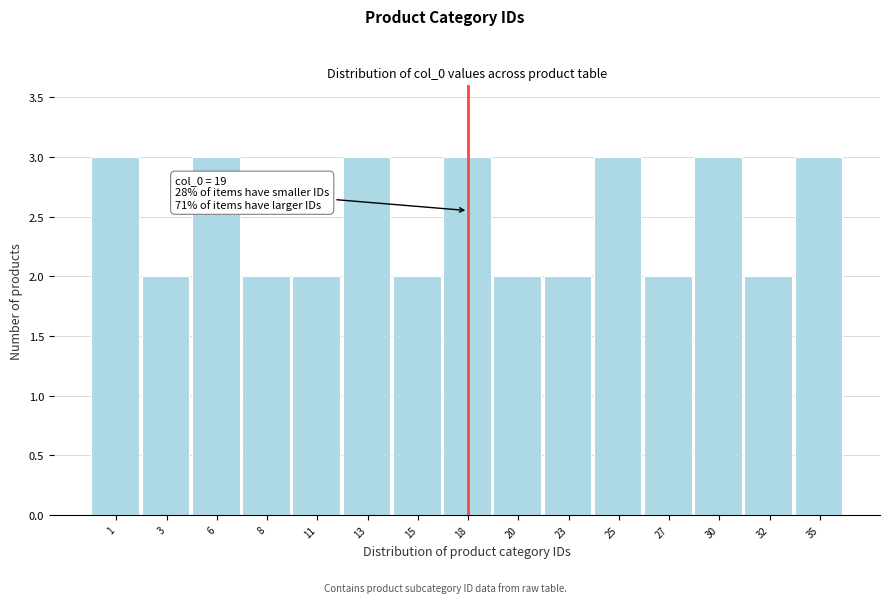

Reading left to right, list all the values displayed in this chart.

3	2	3	2	2	3	2	3	2	2	3	2	3	2	3